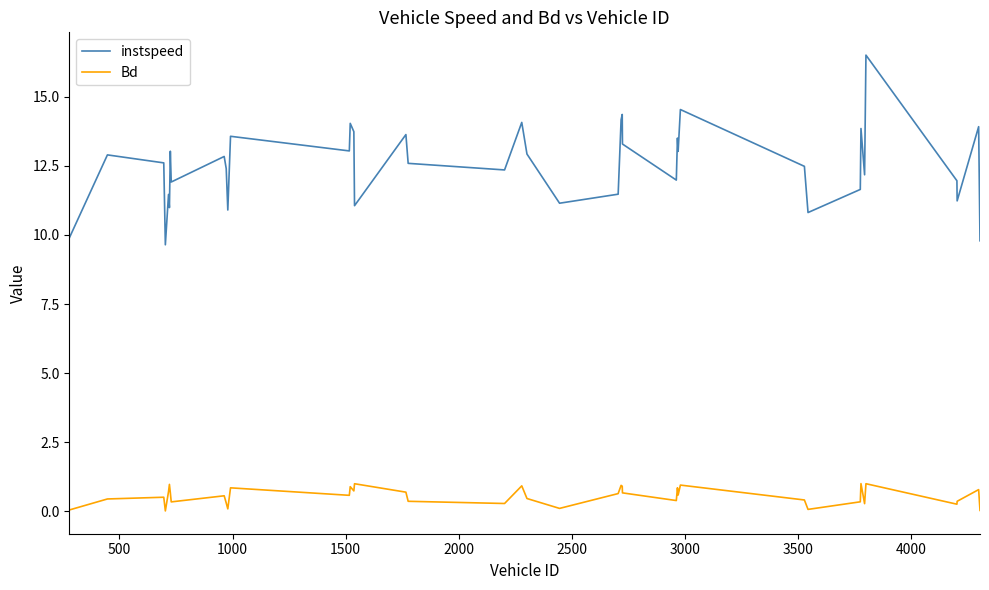

True or false: Bd and instspeed intersect in this chart.

False